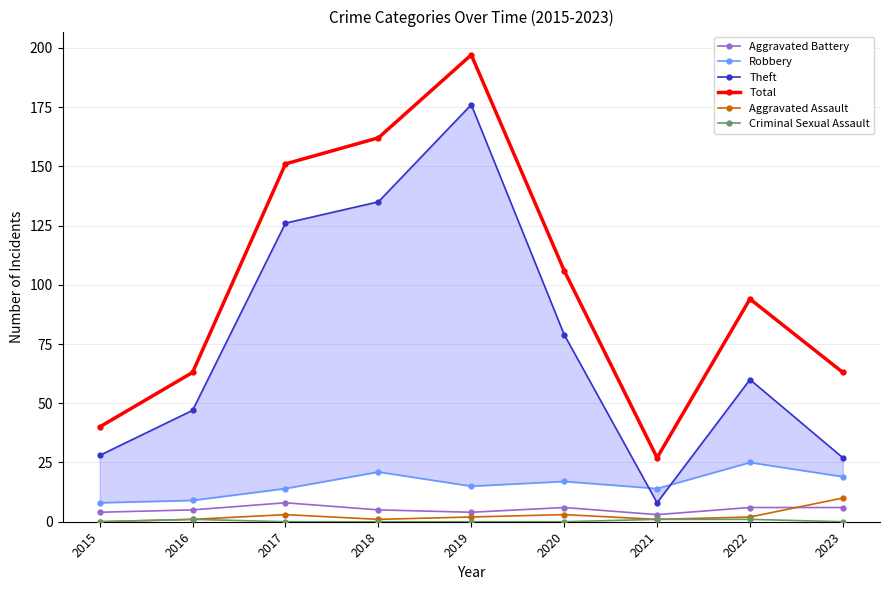

Where does the Total series first go above 94?

2017